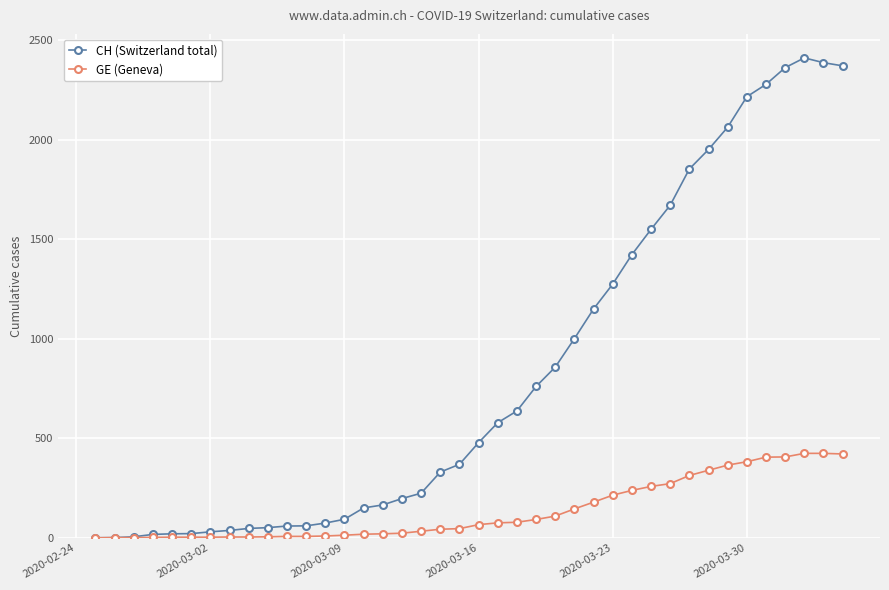

Which series has the widest spread of values?

CH (Switzerland total)